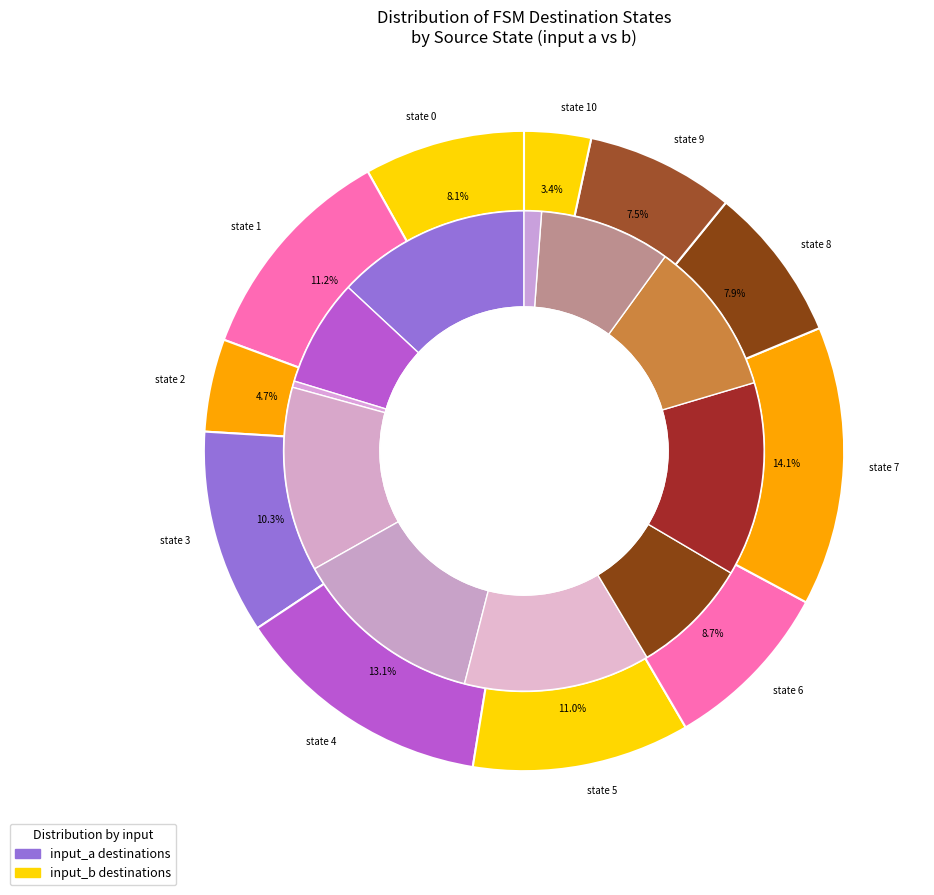

Is there any slice that represents more than half of the pie?

No